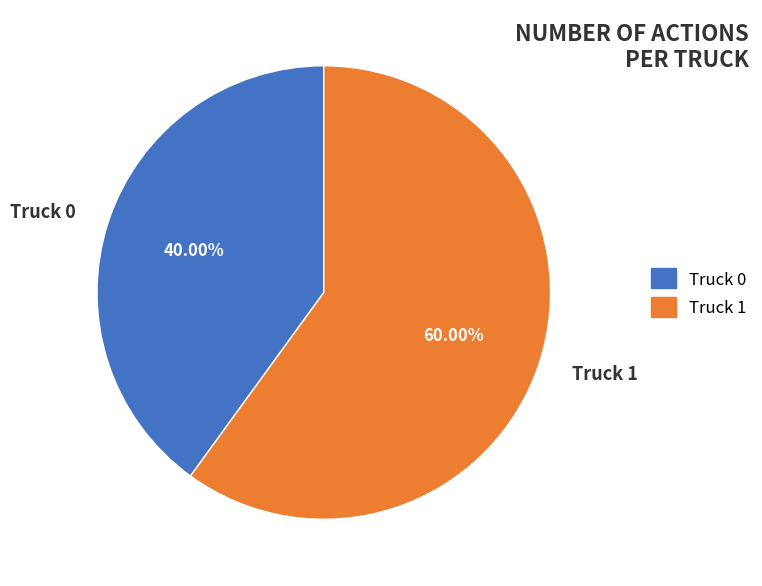

Rank the categories by value from highest to lowest.

Truck 1, Truck 0